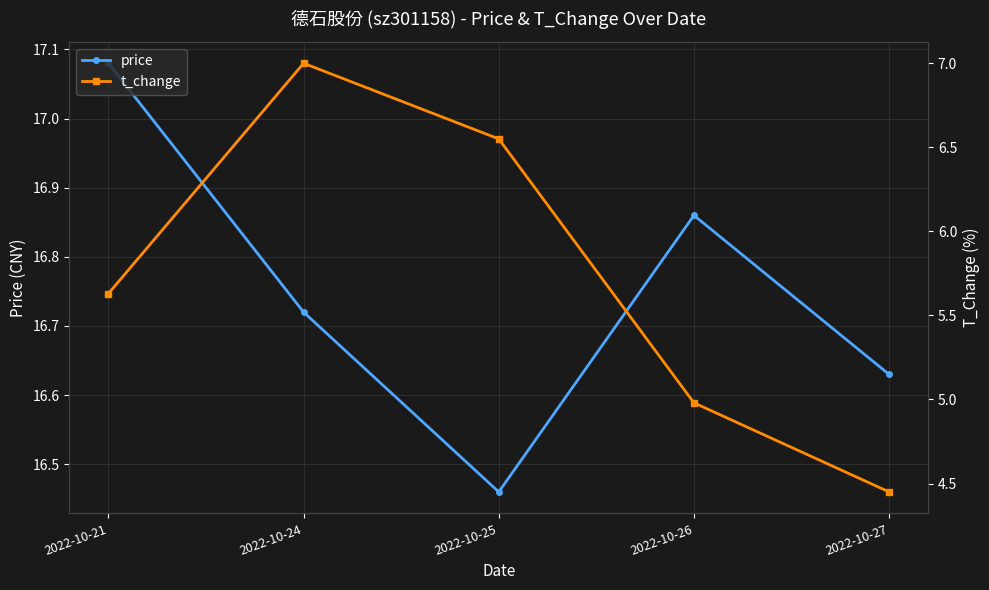

What is the highest value of the price series?

17.1